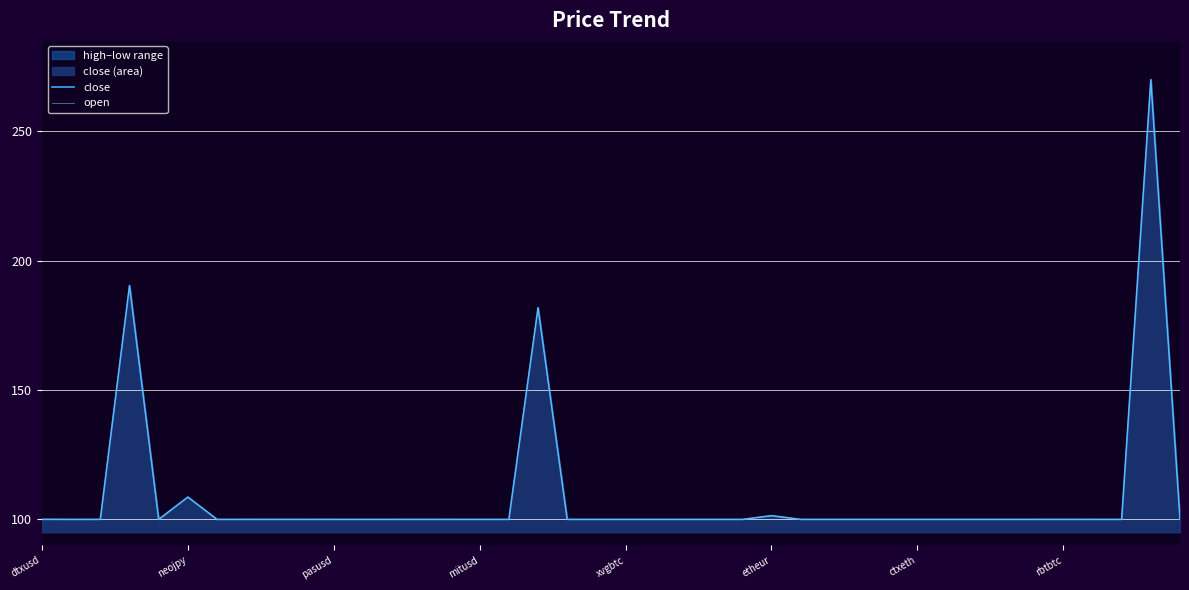

What is the maximum value for open?

270.0